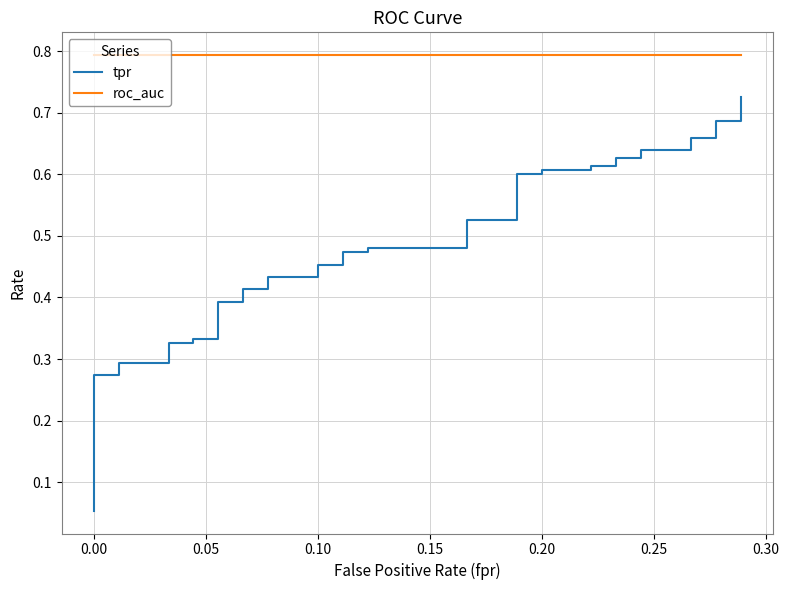

True or false: roc_auc and tpr intersect in this chart.

False